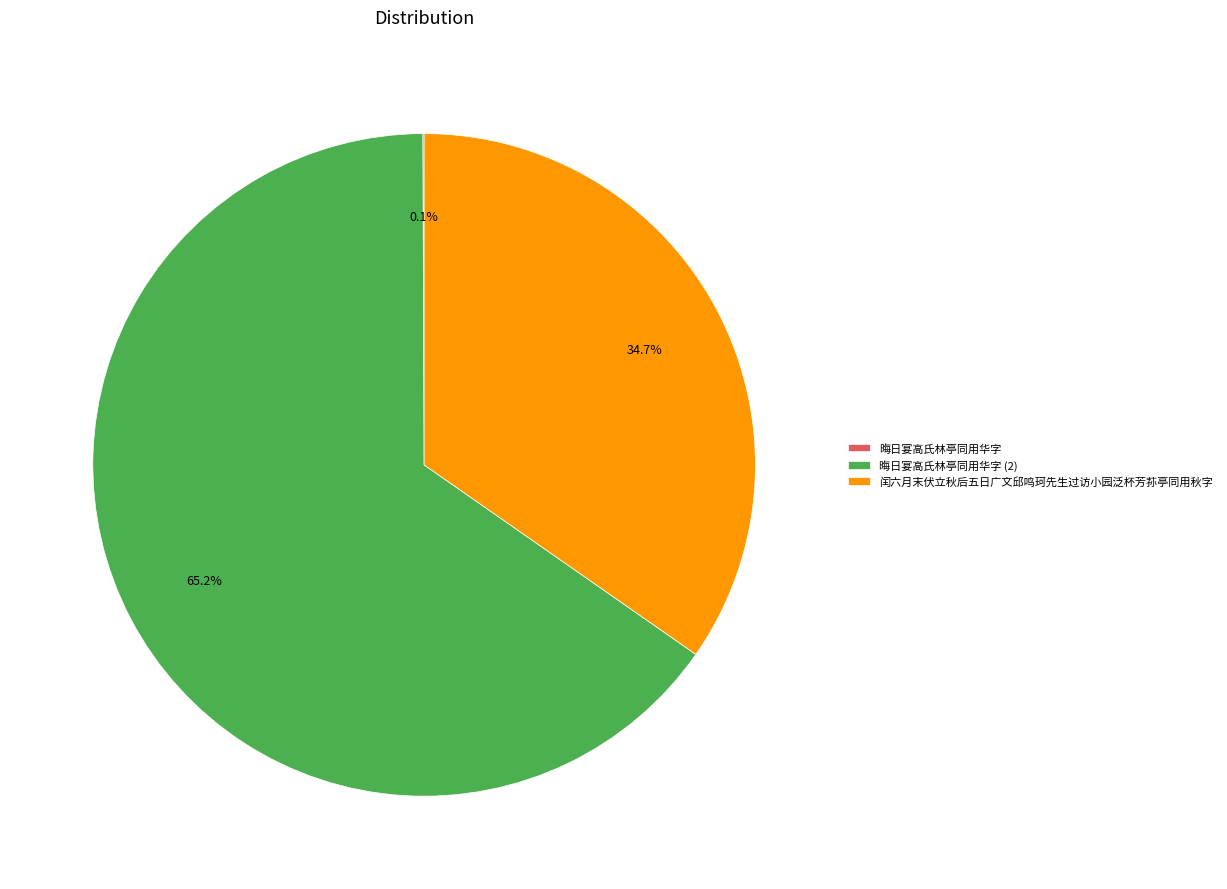

Does any single category account for the majority?

Yes